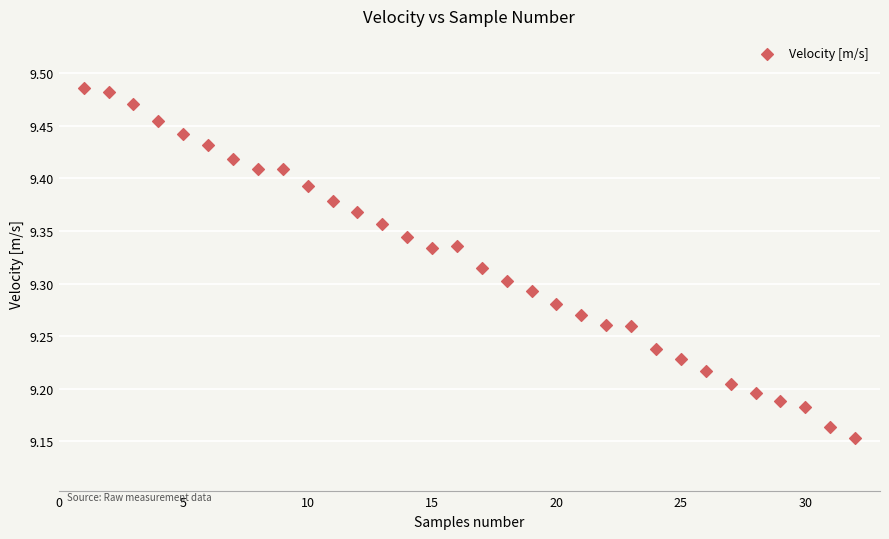

What is the range of Y values (max minus min)?

0.3